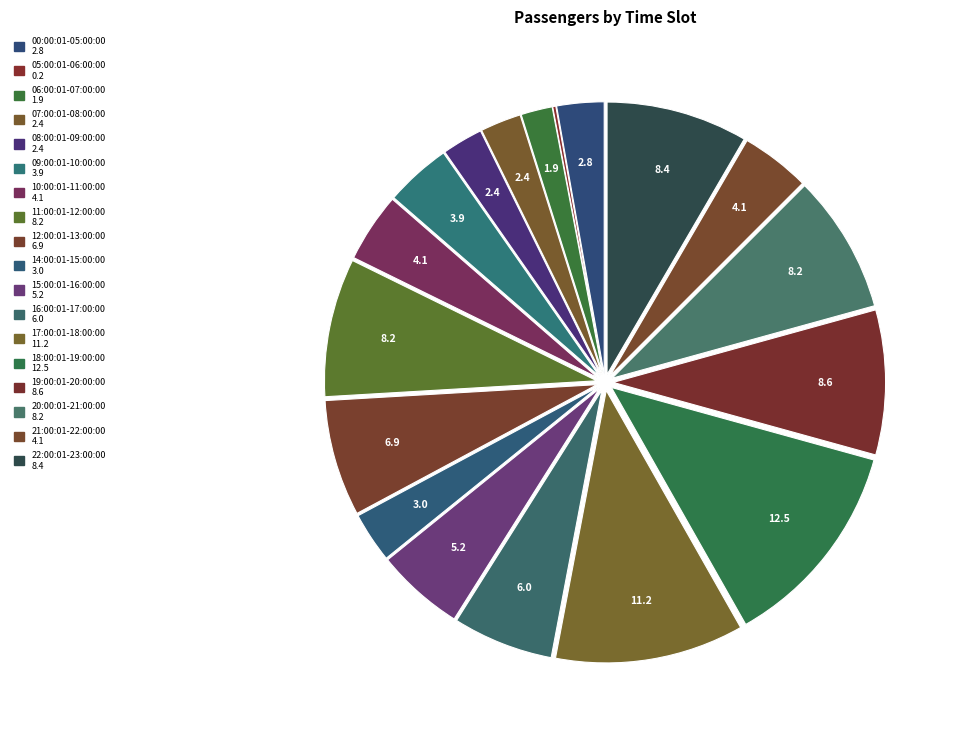

How many slices are in this pie chart?

18